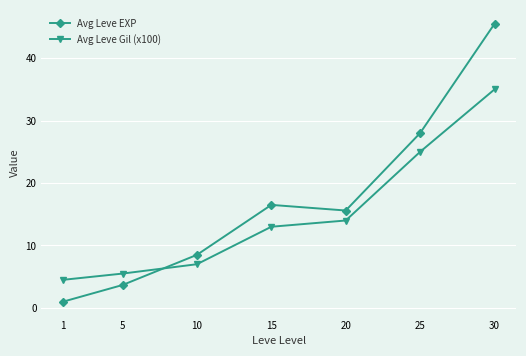

The value of Avg Leve EXP at 10 is 14.8. True or false?

False